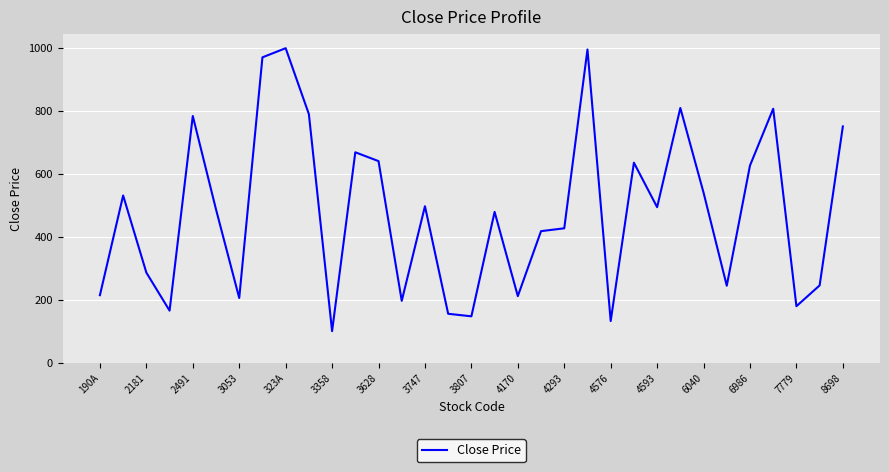

What is the difference between the maximum and minimum values?

897.0